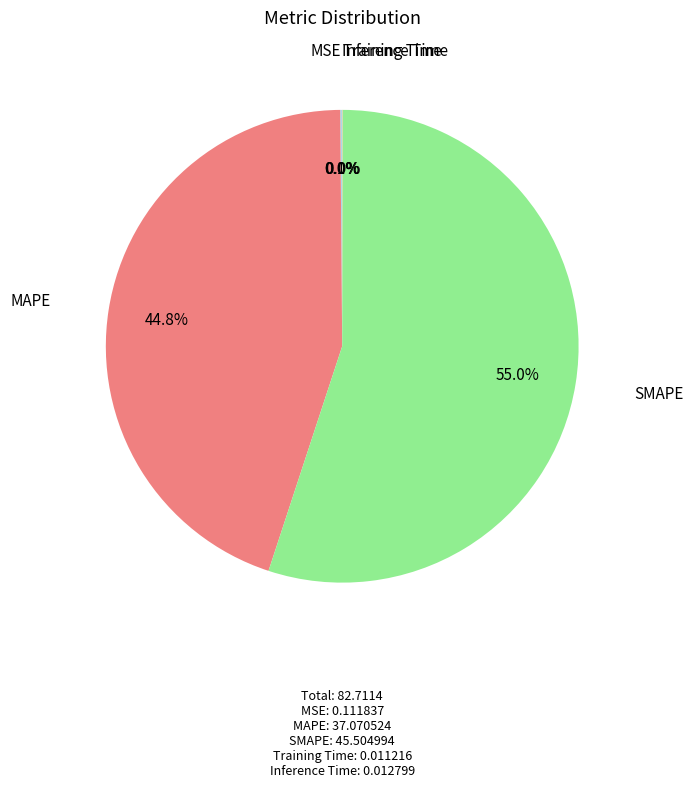

Is there a majority slice in this chart?

Yes